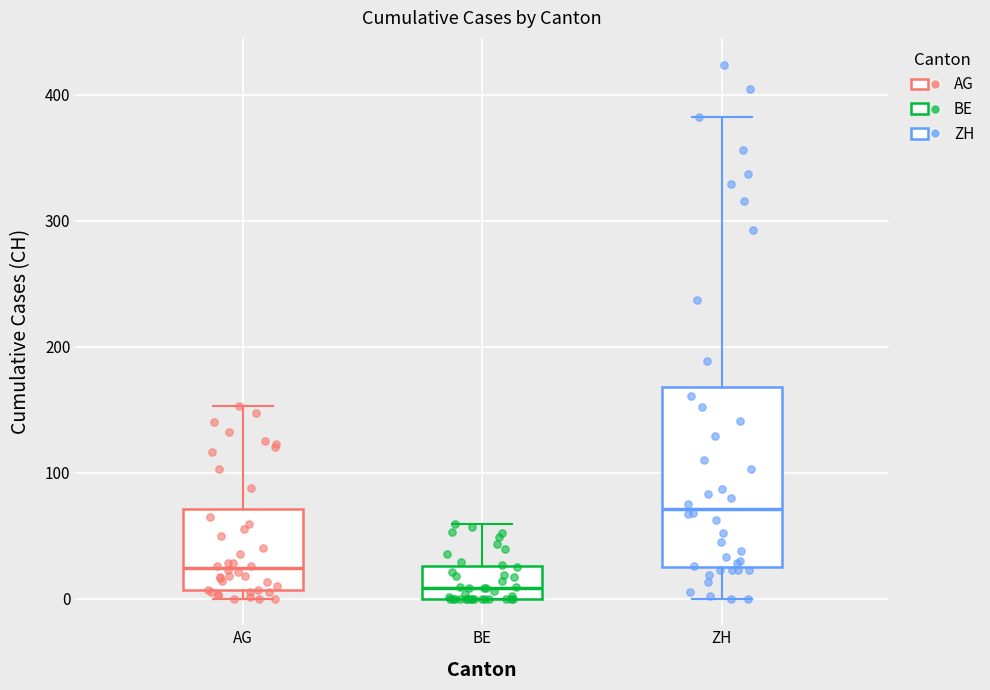

Reading left to right, transcribe this box plot: for each box, give where its median line is, the range the box spans, and where its two whiskers end, as read against the y-axis. The values are not printed on the chart, so give them approximately, as read against the axis.

AG: median 20, box 10 to 70, whiskers 0 to 150
BE: median 10, box 0 to 30, whiskers 0 to 60
ZH: median 70, box 30 to 170, whiskers 0 to 380